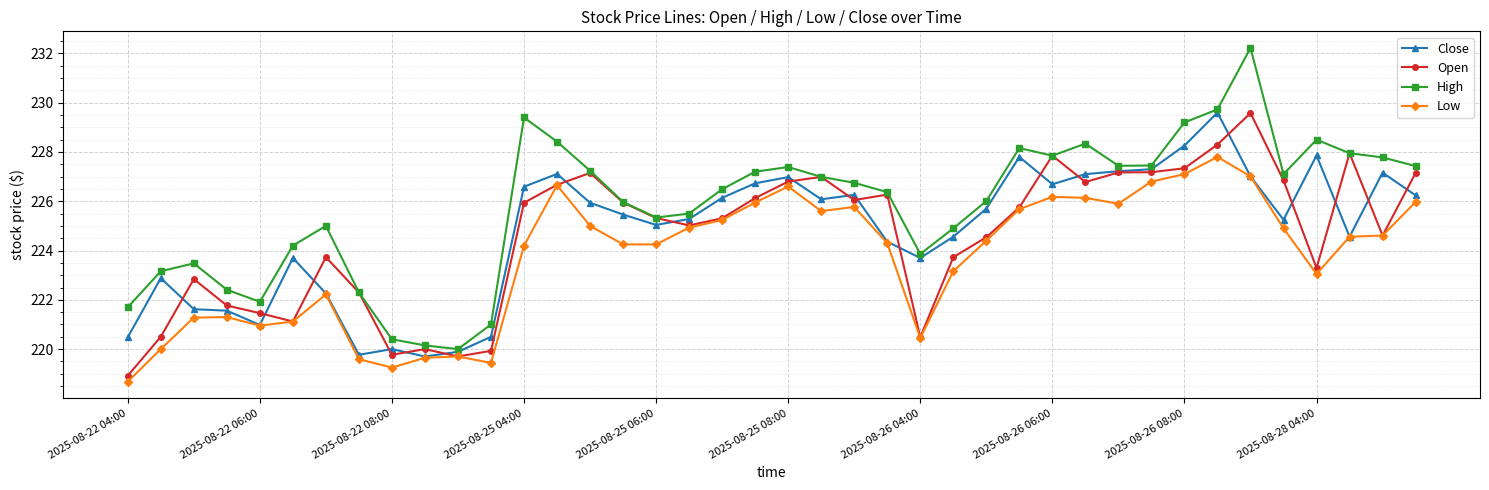

How many distinct data groups are displayed?

4